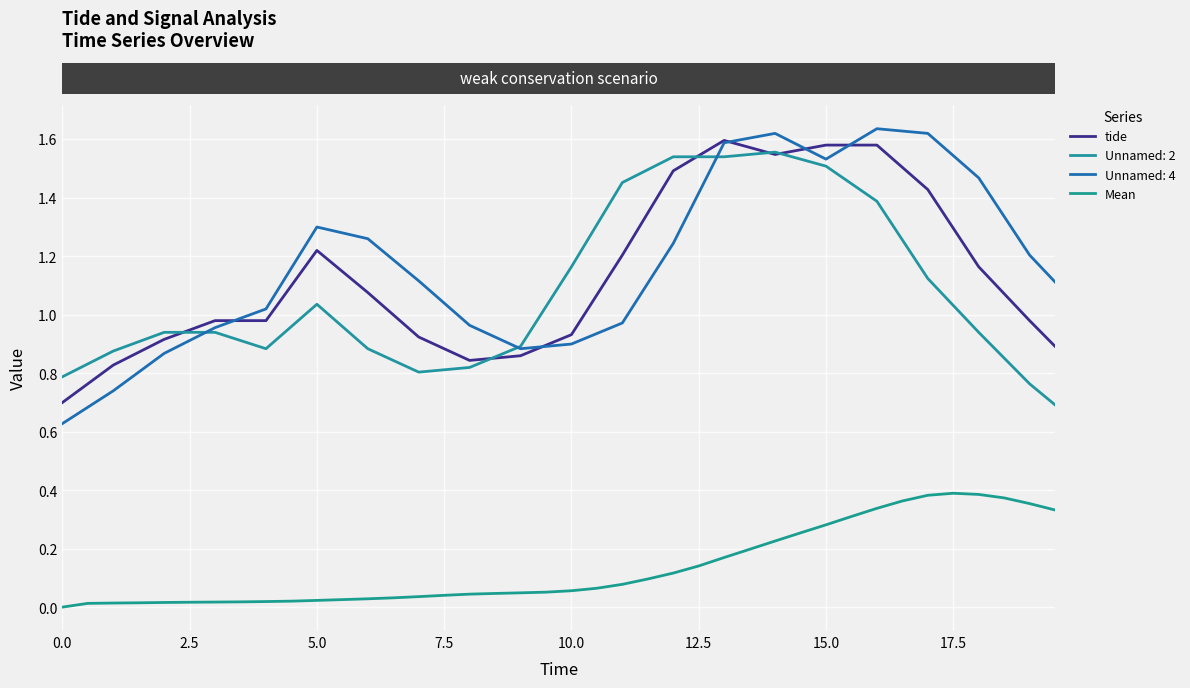

True or false: tide has more than 1 points higher than both neighbors.

True